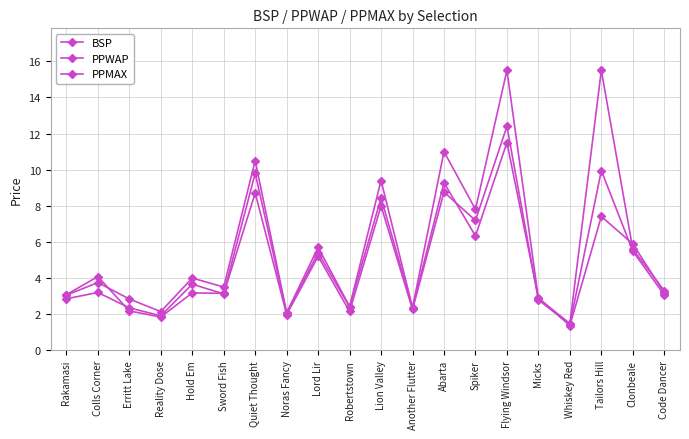

Where is BSP nearest to the value 6?

Clonbeale